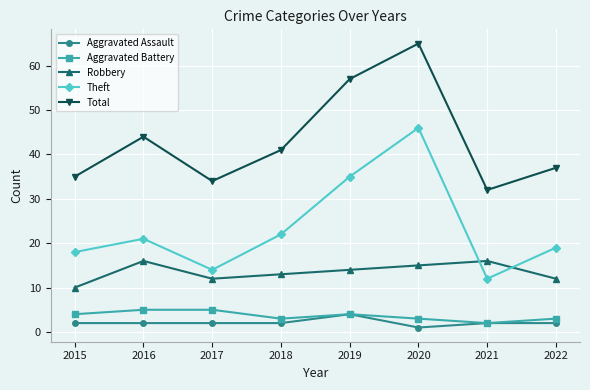

How many interior local valleys does the Aggravated Battery series have?

2